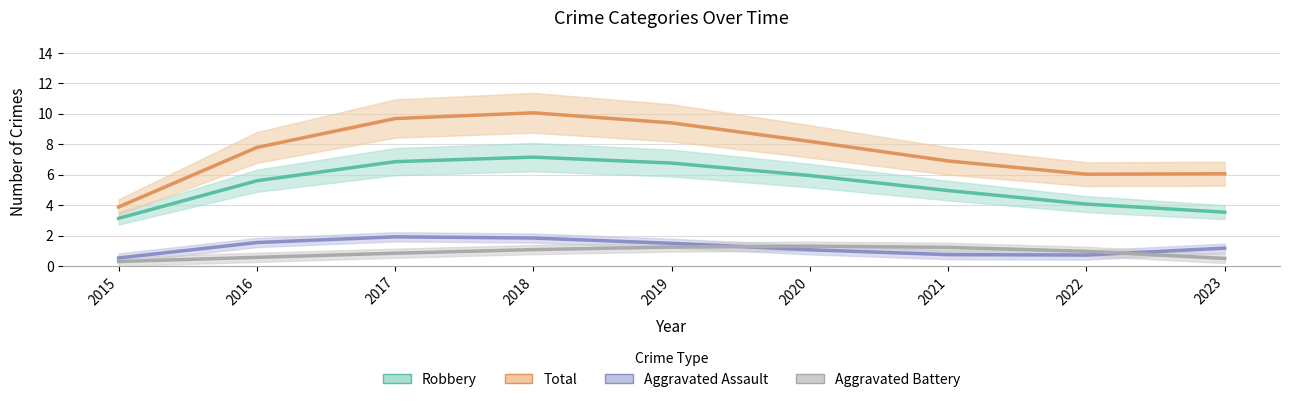

True or false: Total has a value of 9.4 at 2019.

True